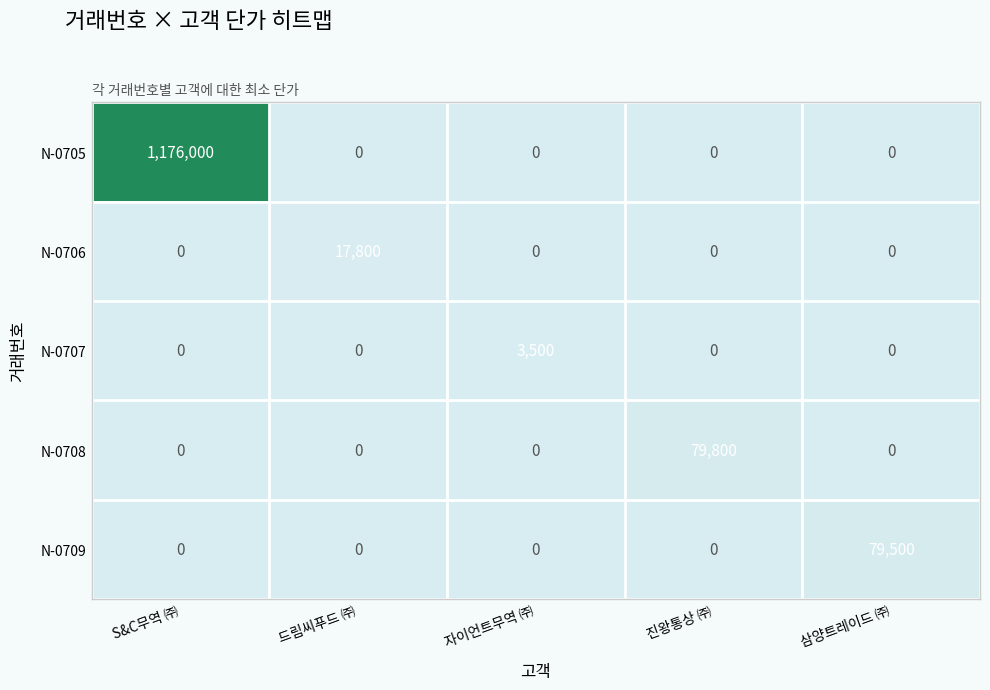

What is the spread (max minus min) of values at 자이언트무역 ㈜?

3500